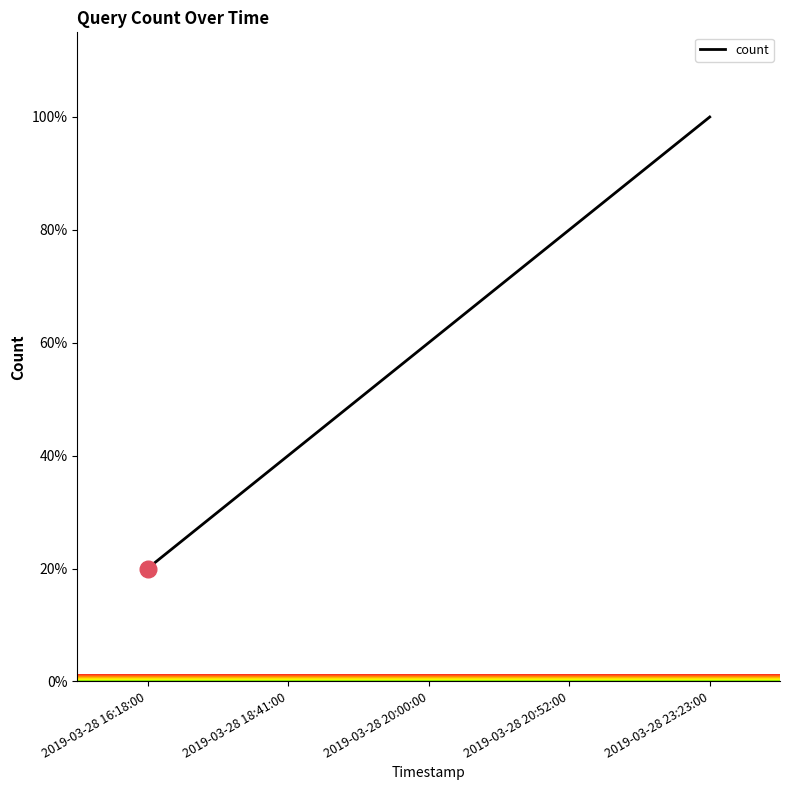

Reading right to left, list all the values displayed in this chart.

2019-03-28 23:23:00=100	2019-03-28 20:52:00=80	2019-03-28 20:00:00=60	2019-03-28 18:41:00=40	2019-03-28 16:18:00=20